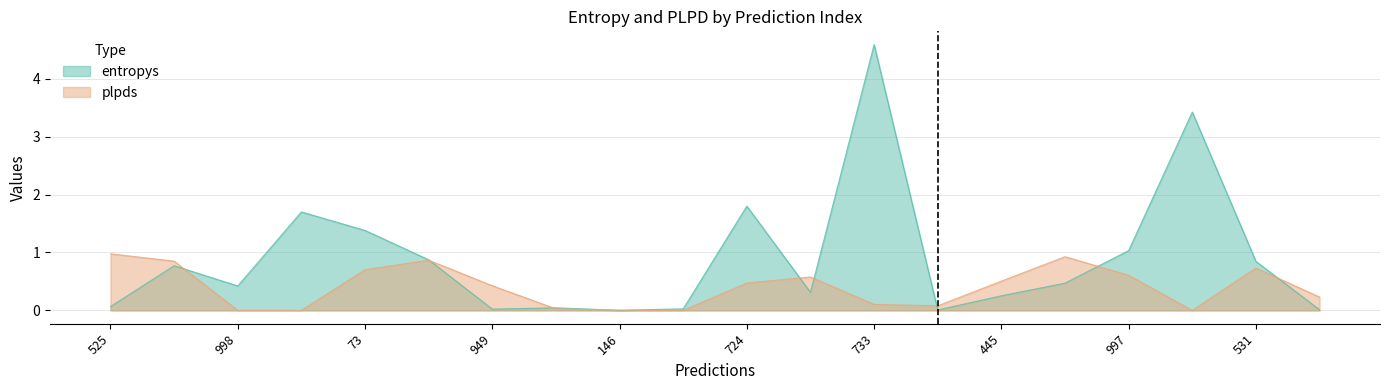

Which series has the largest total across all categories?

entropys